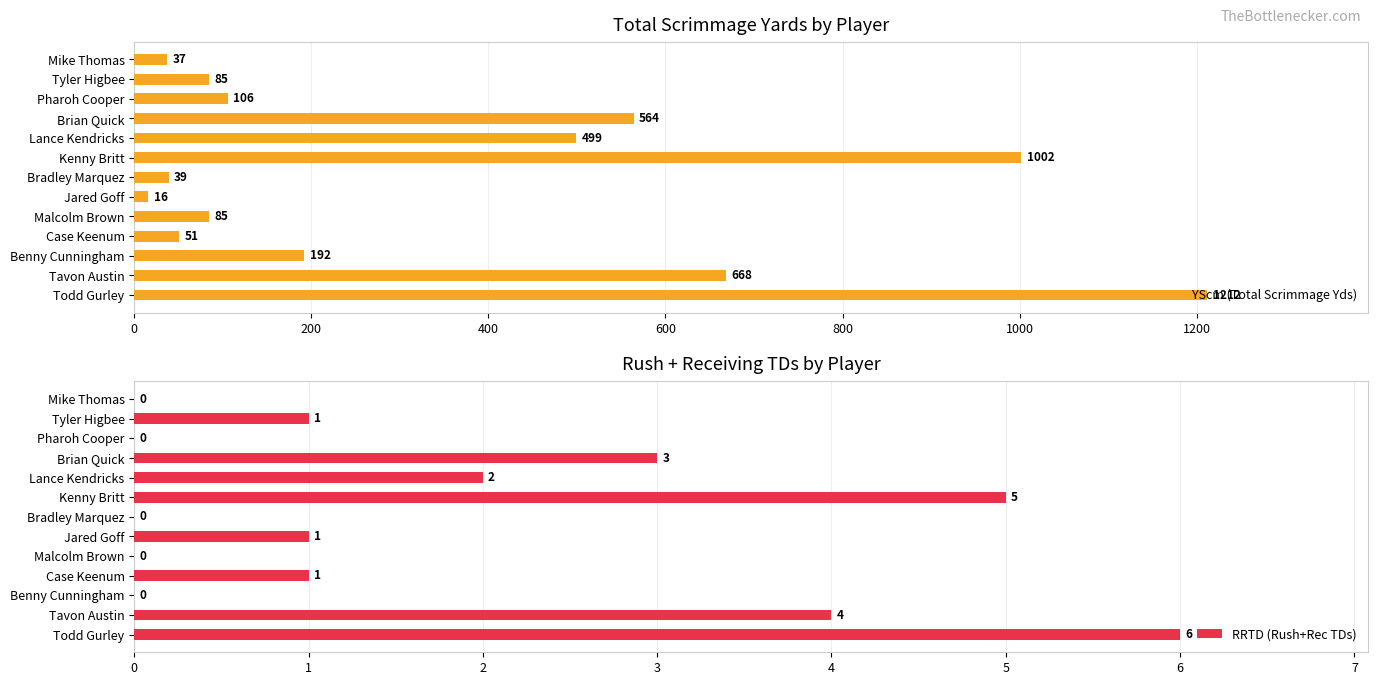

What is the approximate value of YScm (Total Scrimmage Yds) at Benny Cunningham, to the nearest 100?

200